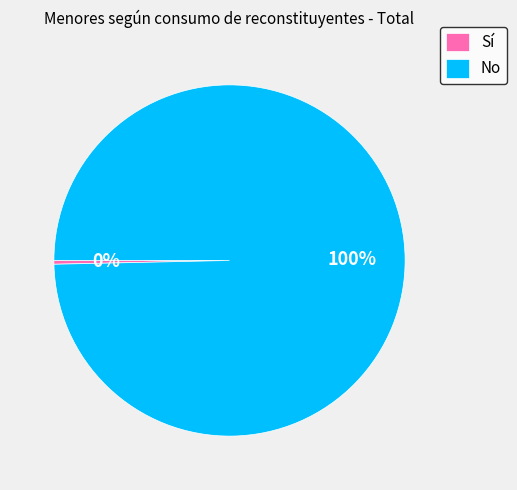

Do No and Sí together represent more than half of the pie?

Yes